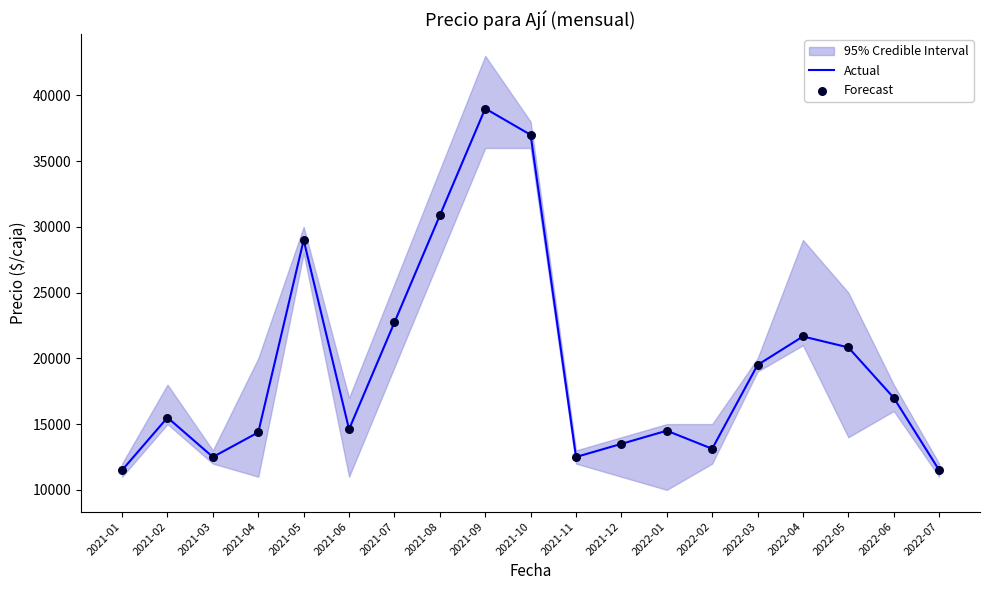

Which series contains the lowest Y value?

Actual